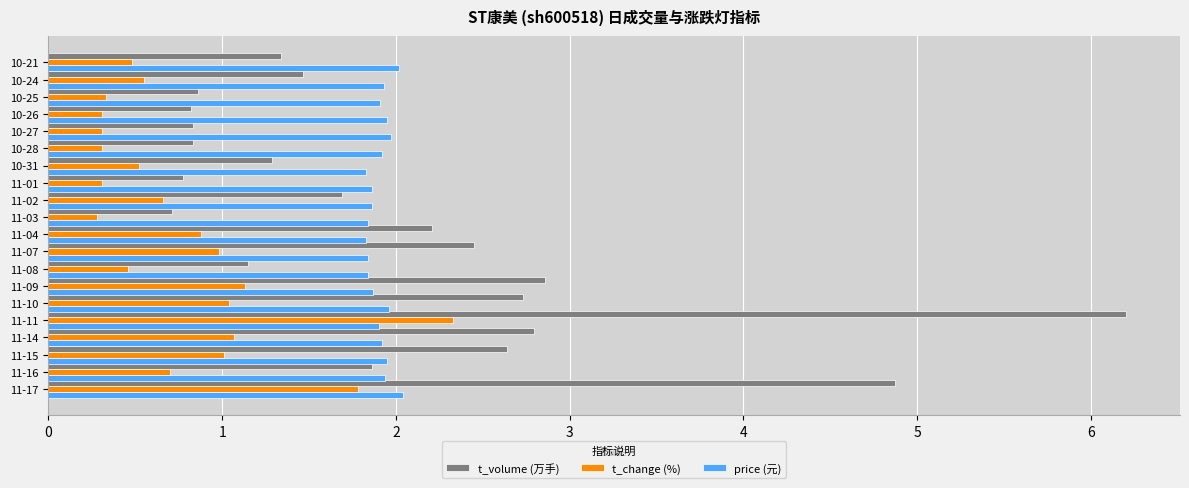

What is the difference between the maximum and minimum values in the price (元) series?

0.2